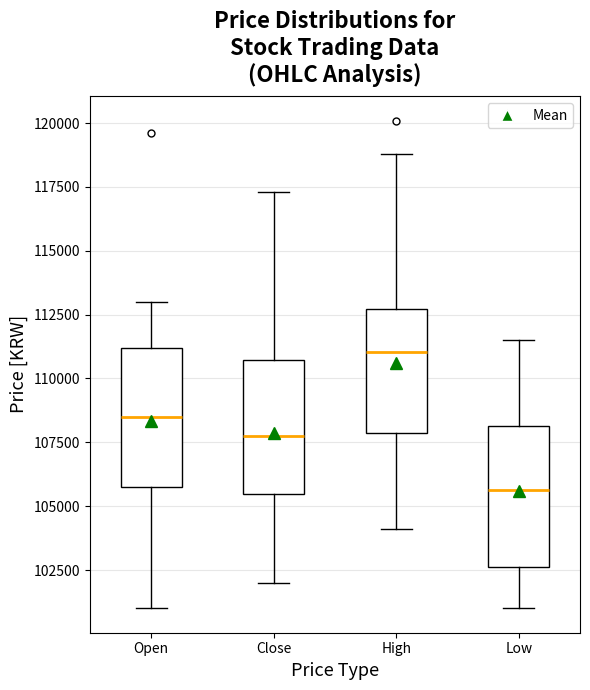

Which box has the highest median line?

High